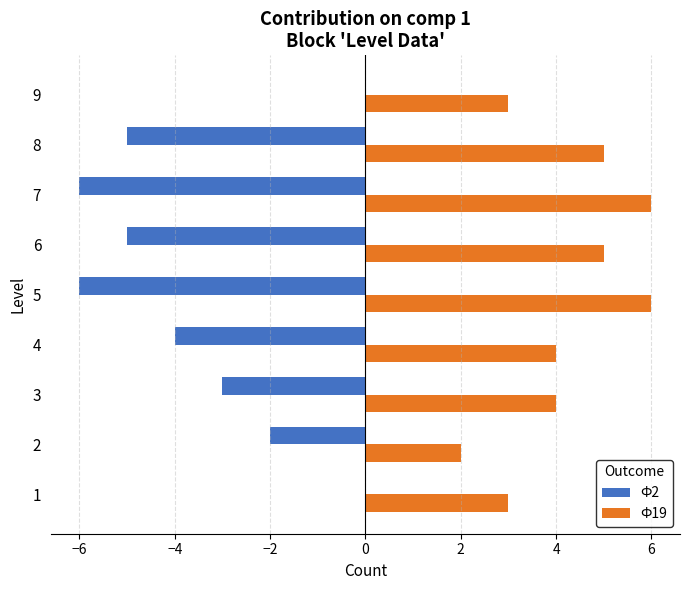

How many Ф2 values are between -5 and -2?

5